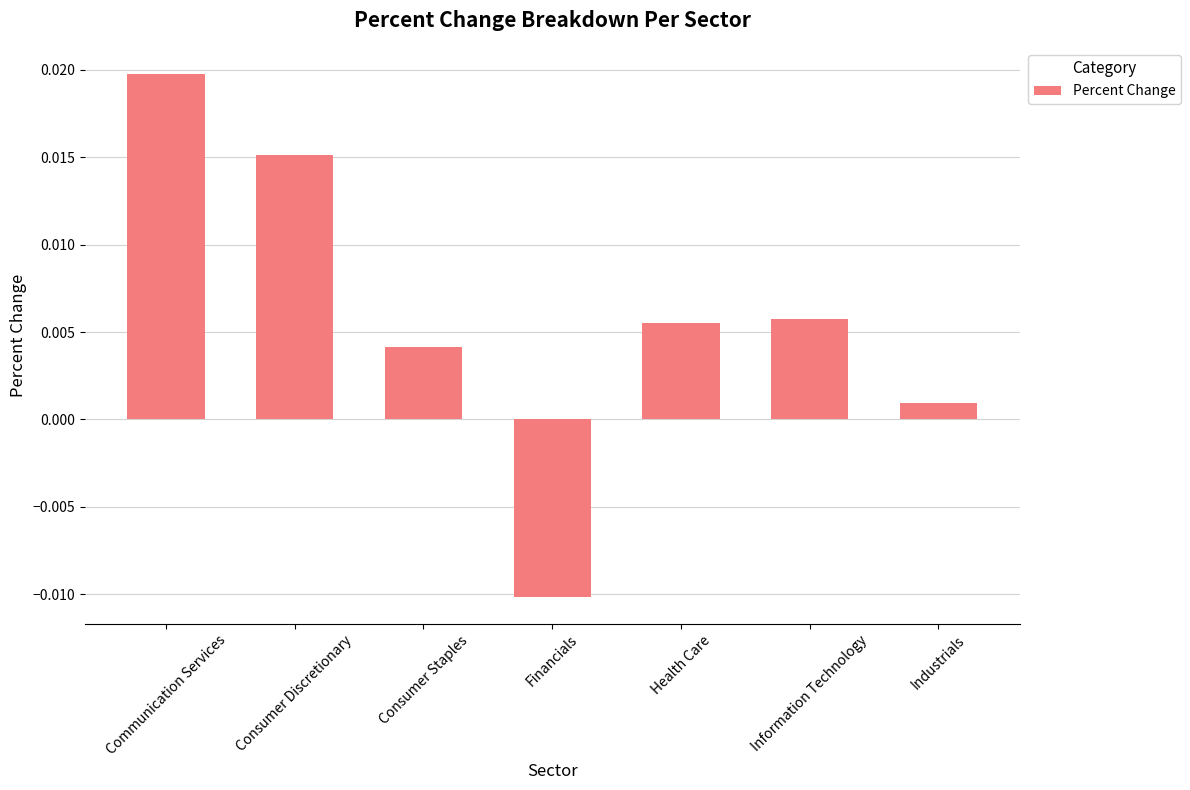

Are the bars horizontal?

No